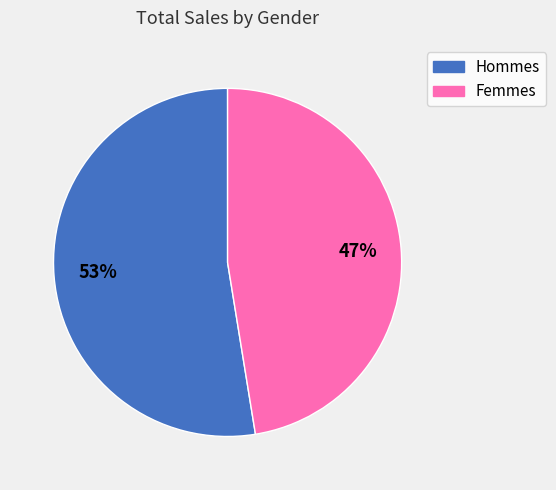

To the nearest percent, what is the average slice percentage?

50%